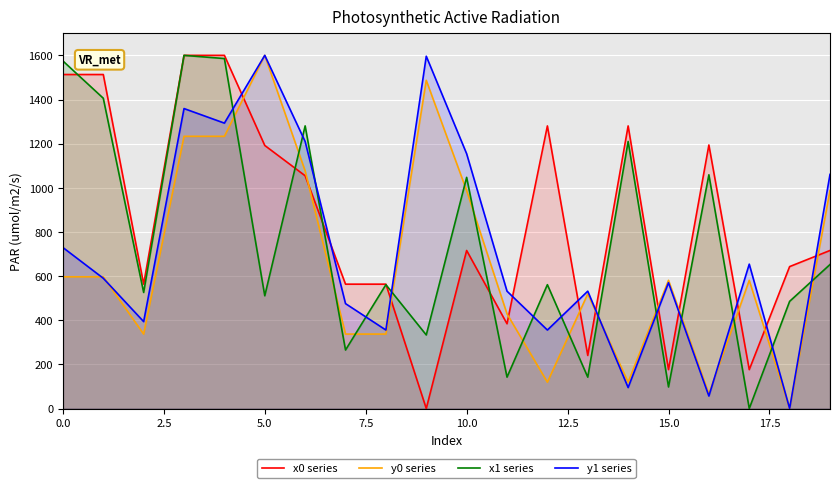

How many intersections are there between y0 series and x0 series?

11